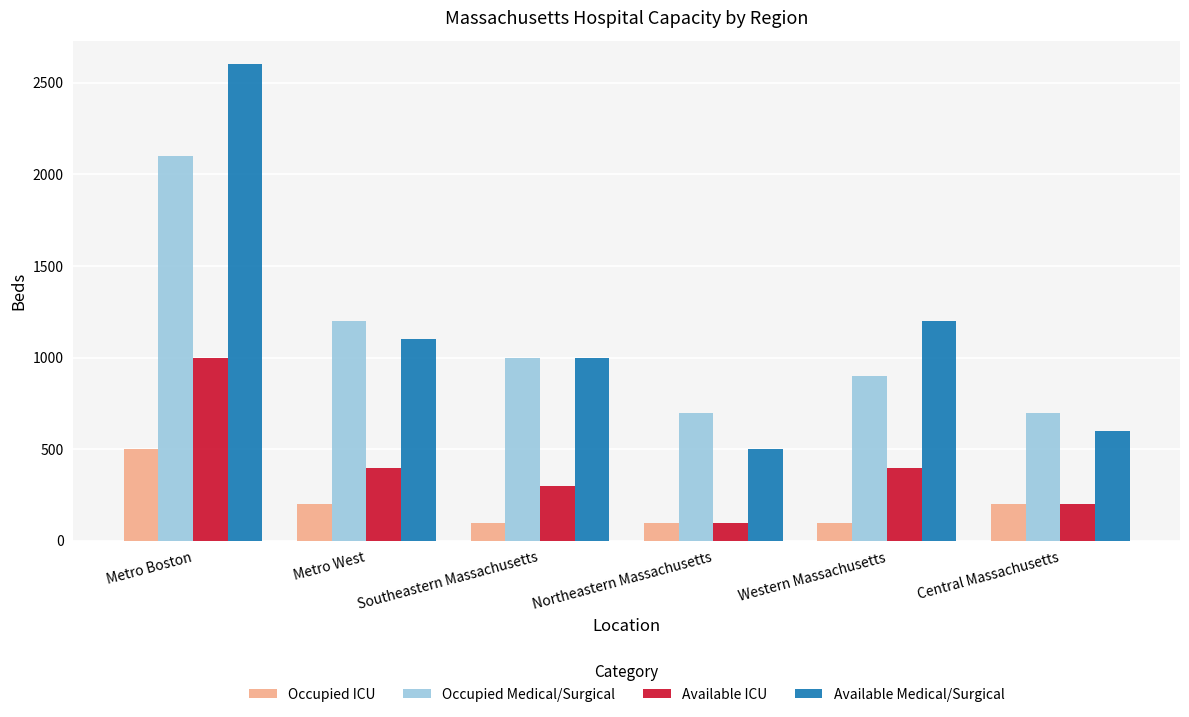

What is the total value across all series at Metro Boston?

6200